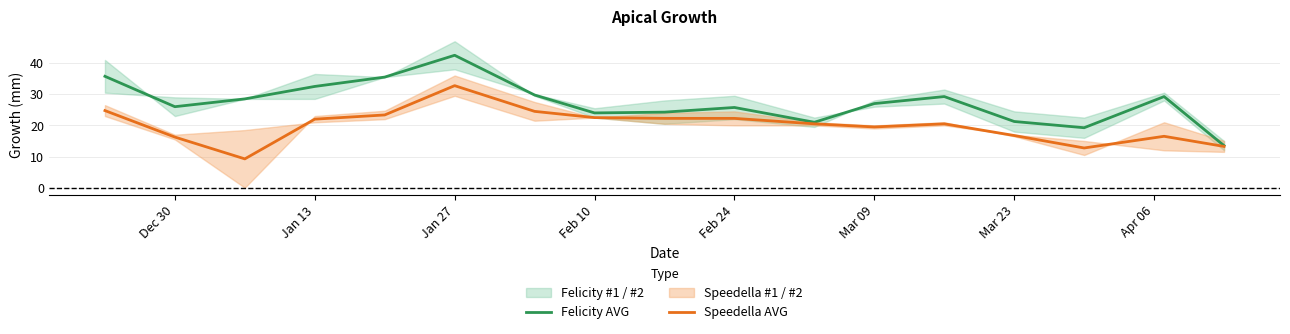

The Felicity AVG series shows 26.0 at Dec 30. True or false?

True